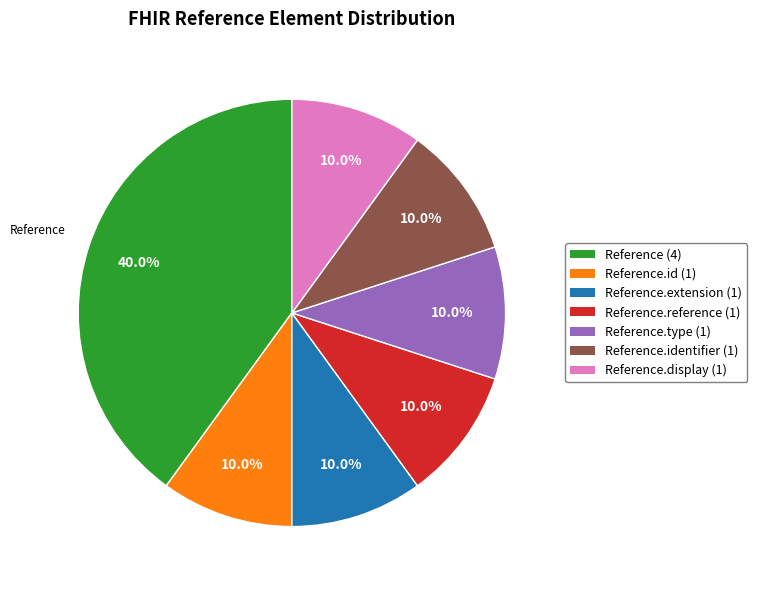

Does any single category account for the majority?

No